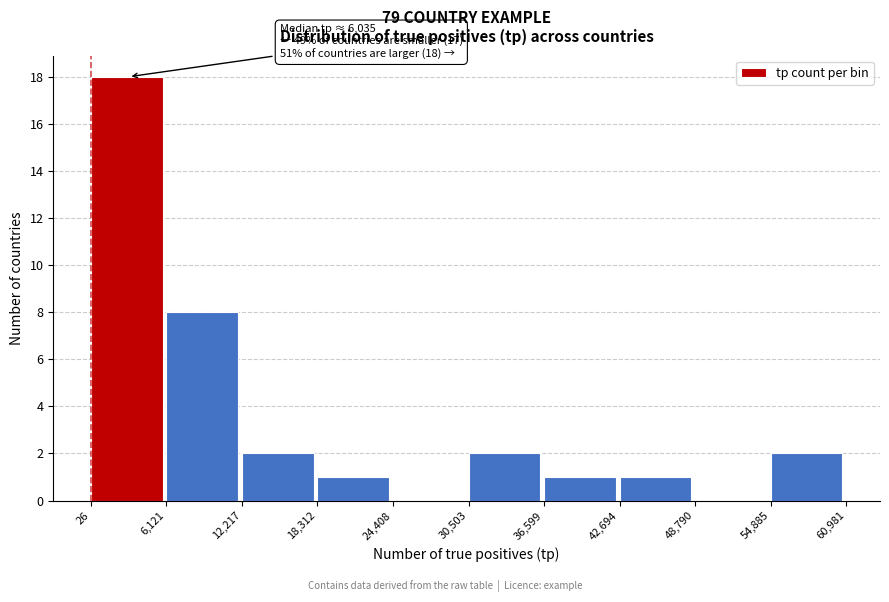

Over which range of the x-axis is the bar tallest?

26 to 6,121